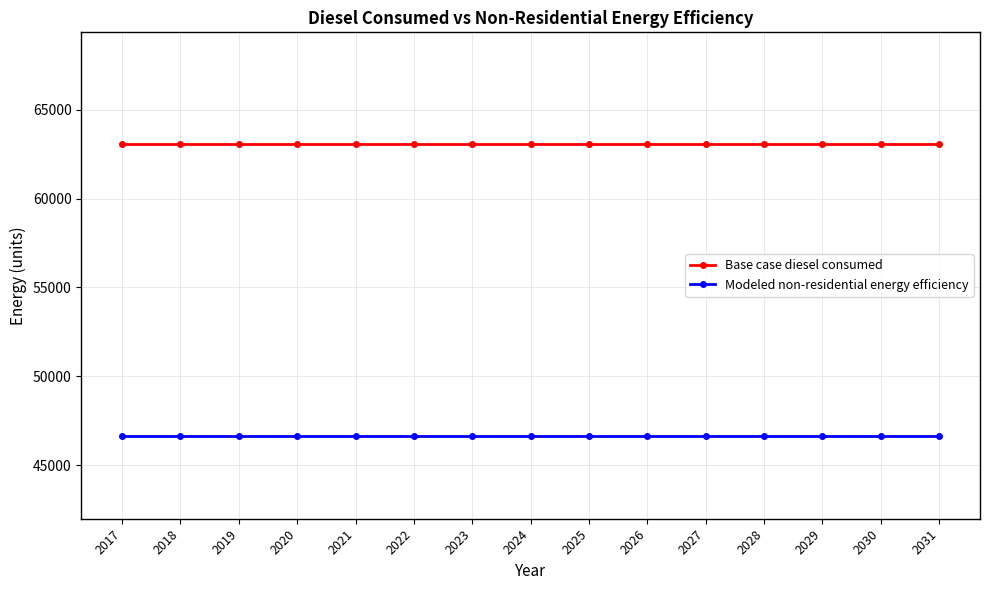

How many lines are shown in the chart?

2